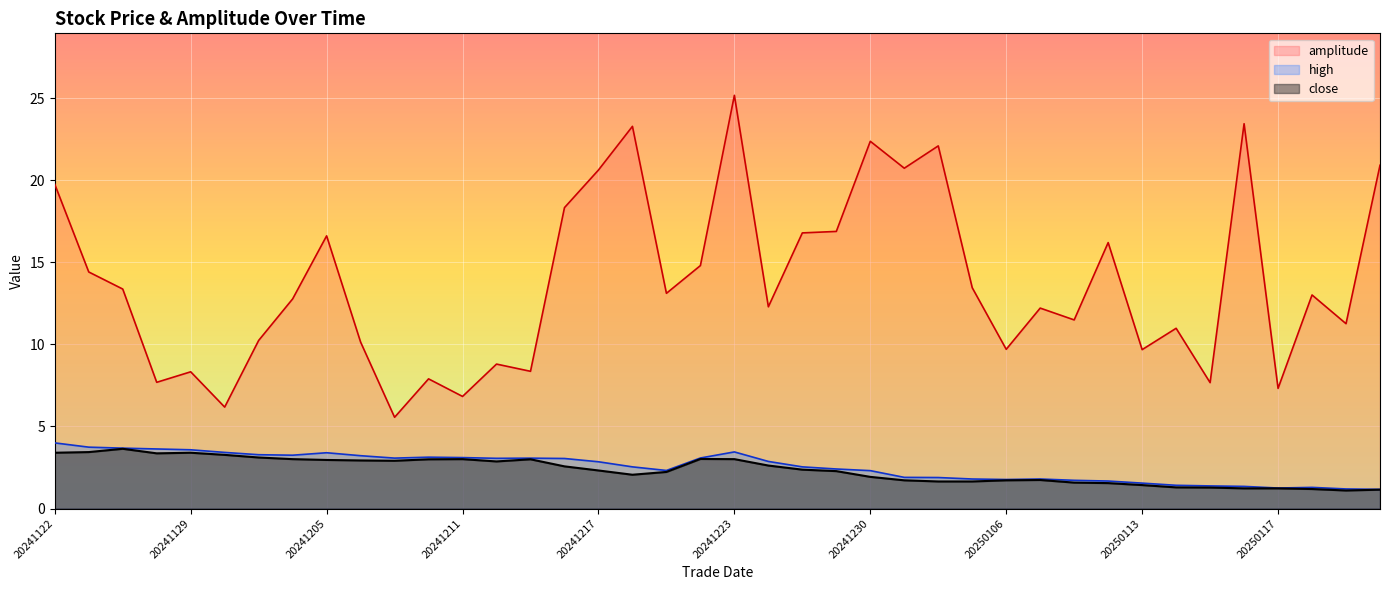

Rank the series by their maximum value, from lowest to highest.

close, high, amplitude